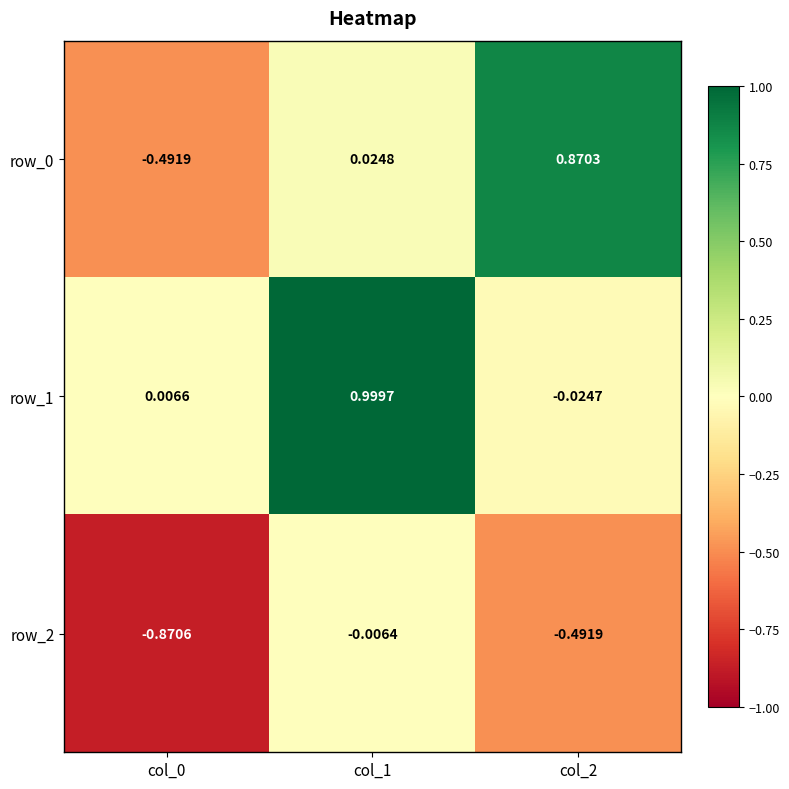

Is the value of row_1 at col_0 greater than the value of row_0 at col_2?

No